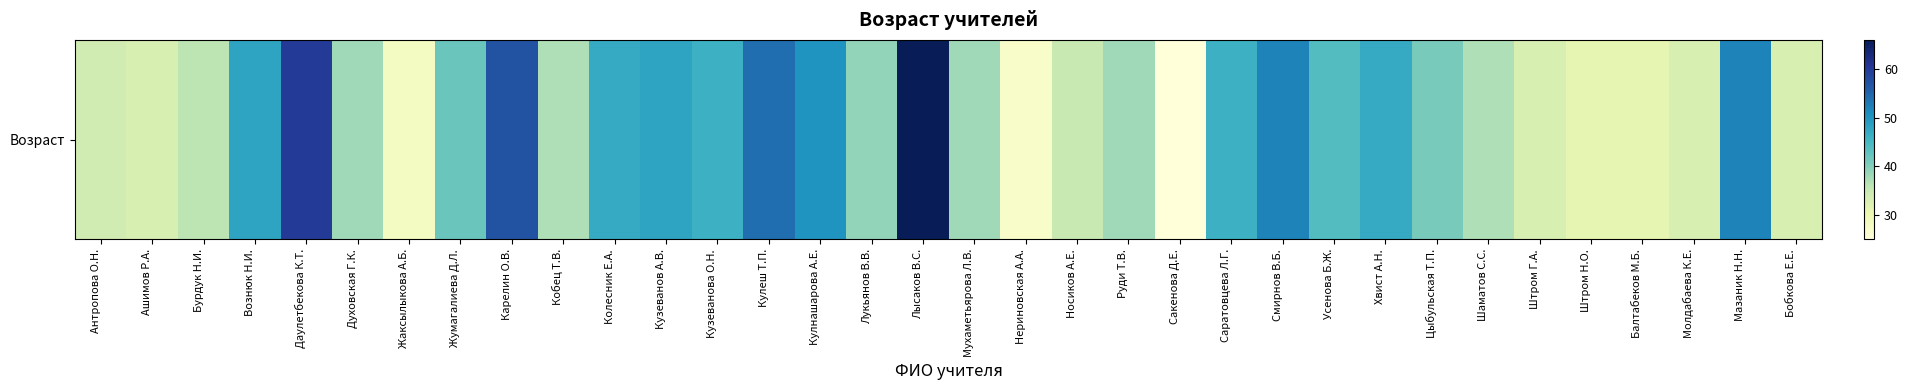

Reading left to right, list all the values displayed in this chart.

34	33	36	48	60	38	28	42	57	37	47	48	46	54	50	39	66	38	27	35	38	25	46	52	44	47	41	37	33	31	31	33	52	33